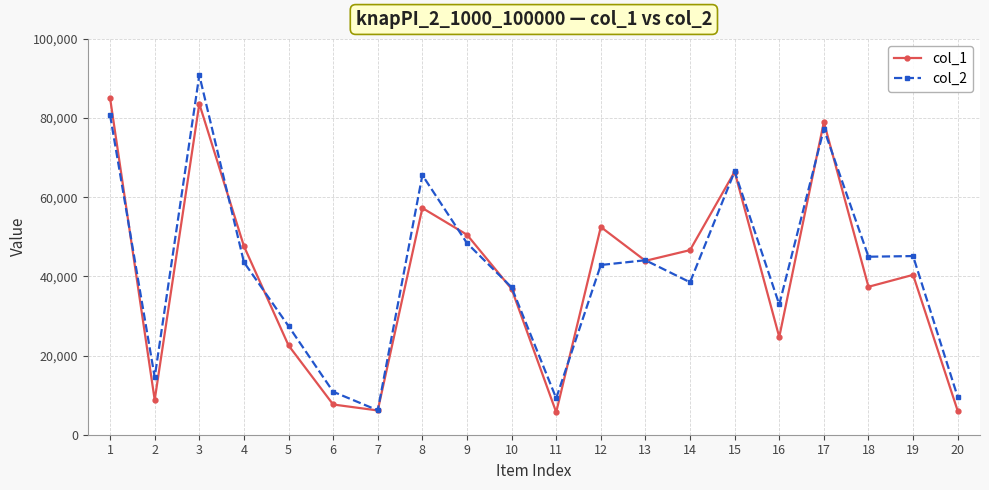

True or false: col_1 has a value of 74570 at 12.

False